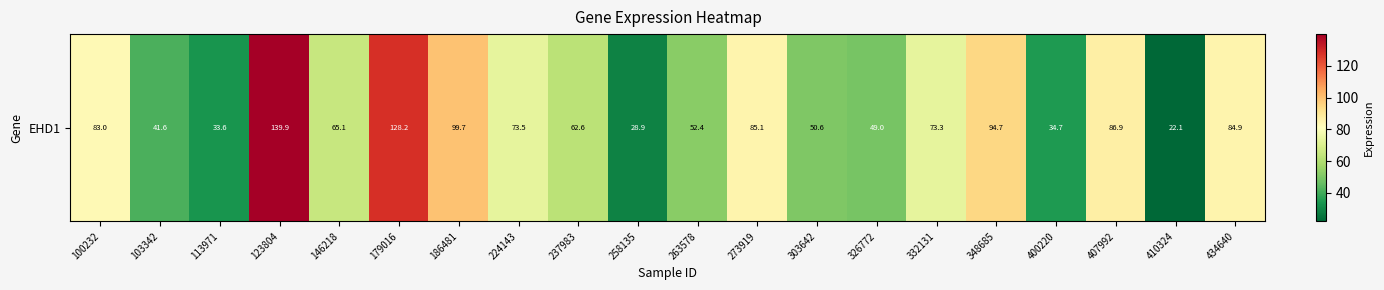

What is the average value?

69.5